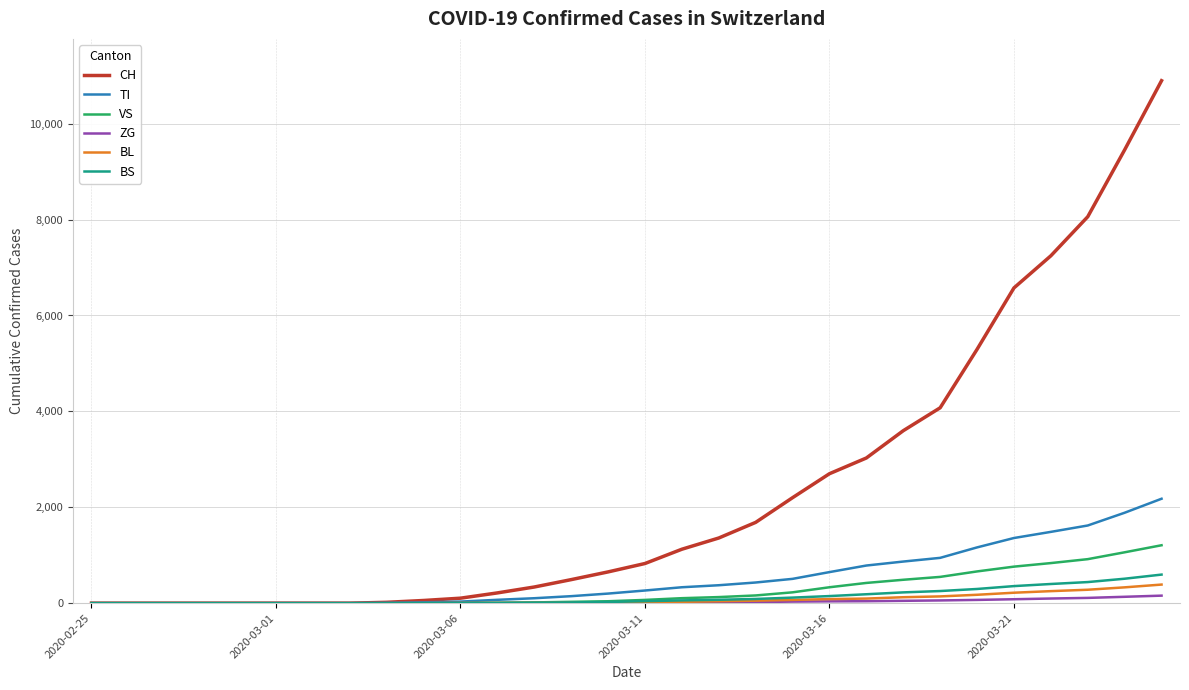

Which series has the largest total across all categories?

CH